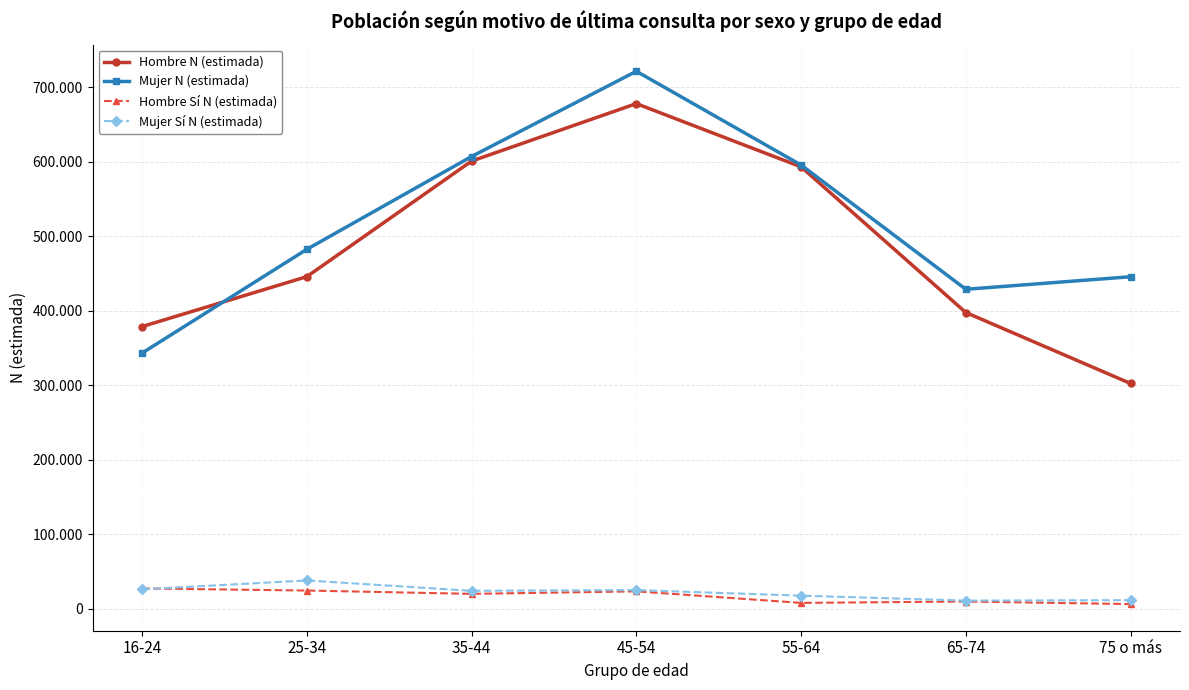

Rank the categories by Mujer N (estimada) value from lowest to highest.

16-24, 65-74, 75 o más, 25-34, 55-64, 35-44, 45-54